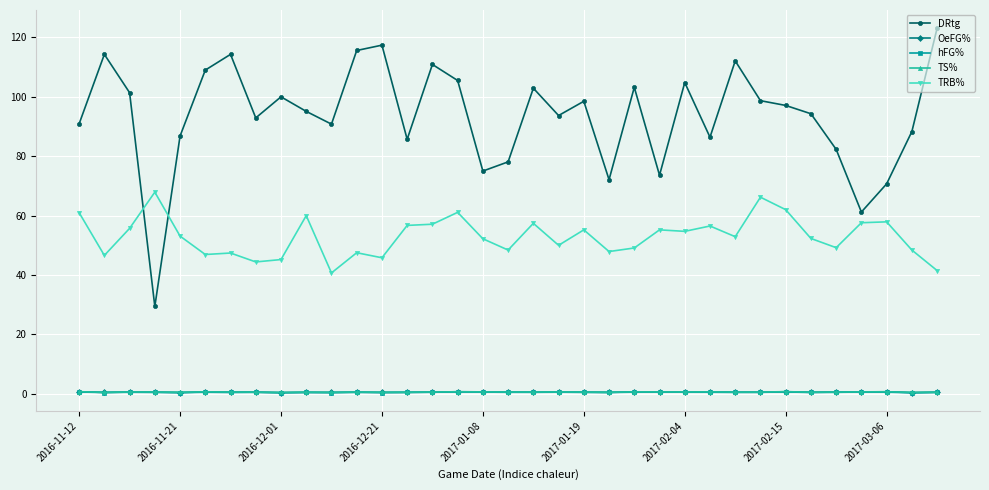

What is the sum of all TRB% values?

1851.7